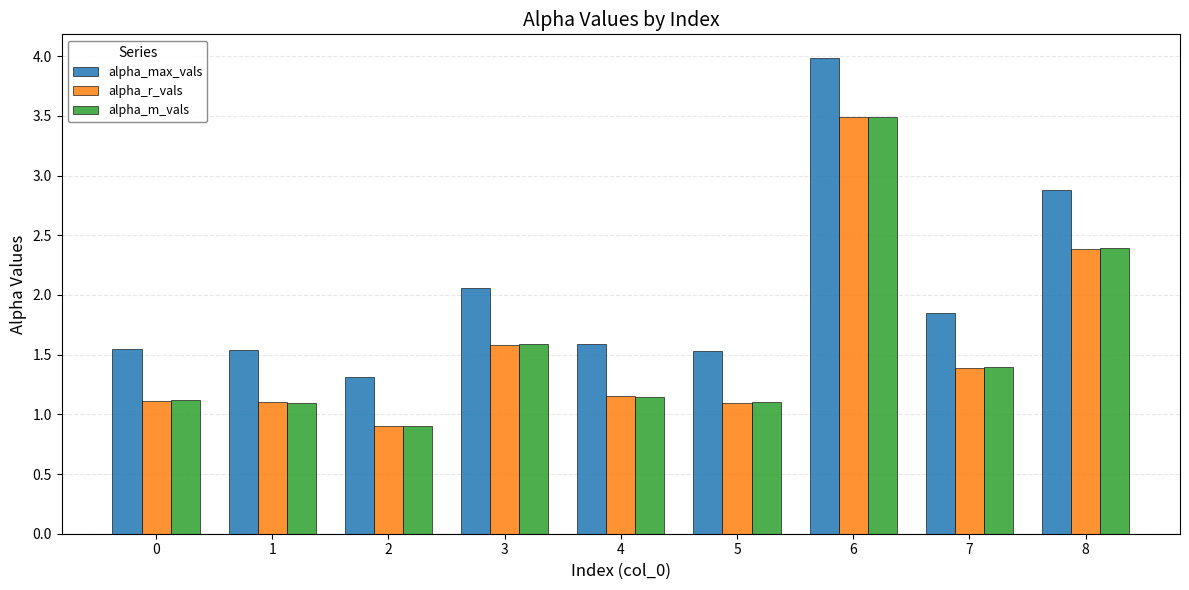

What is the smallest value displayed?

0.9